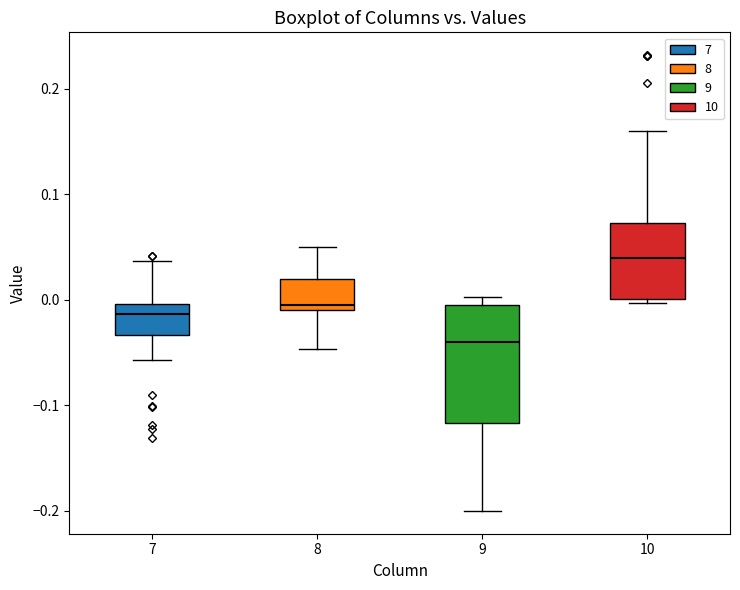

Where does the median line of the box at x = 10 sit on the y-axis? The values are not printed on the chart, so give them approximately, as read against the axis.

0.04